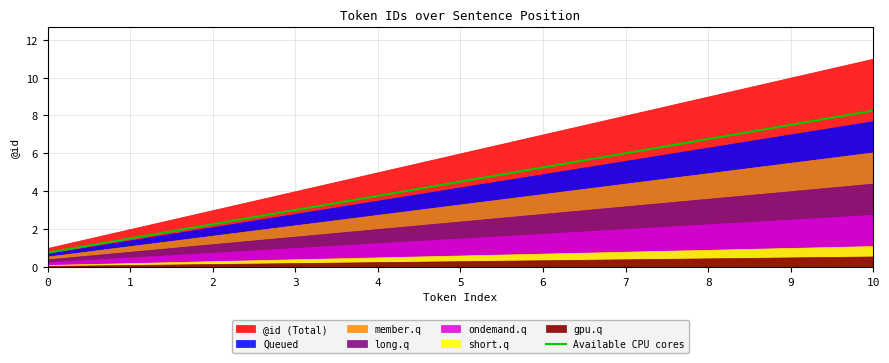

Rank the categories by Available CPU cores value from lowest to highest.

0, 1, 2, 3, 4, 5, 6, 7, 8, 9, 10